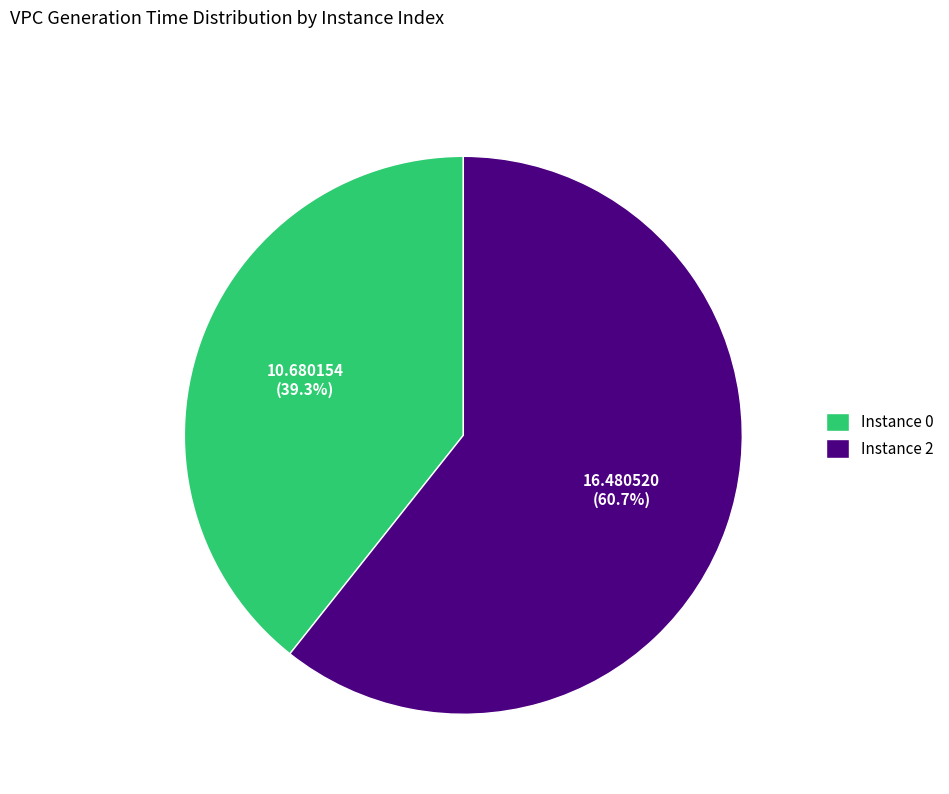

What portion of the pie excludes Instance 2?

39.3%